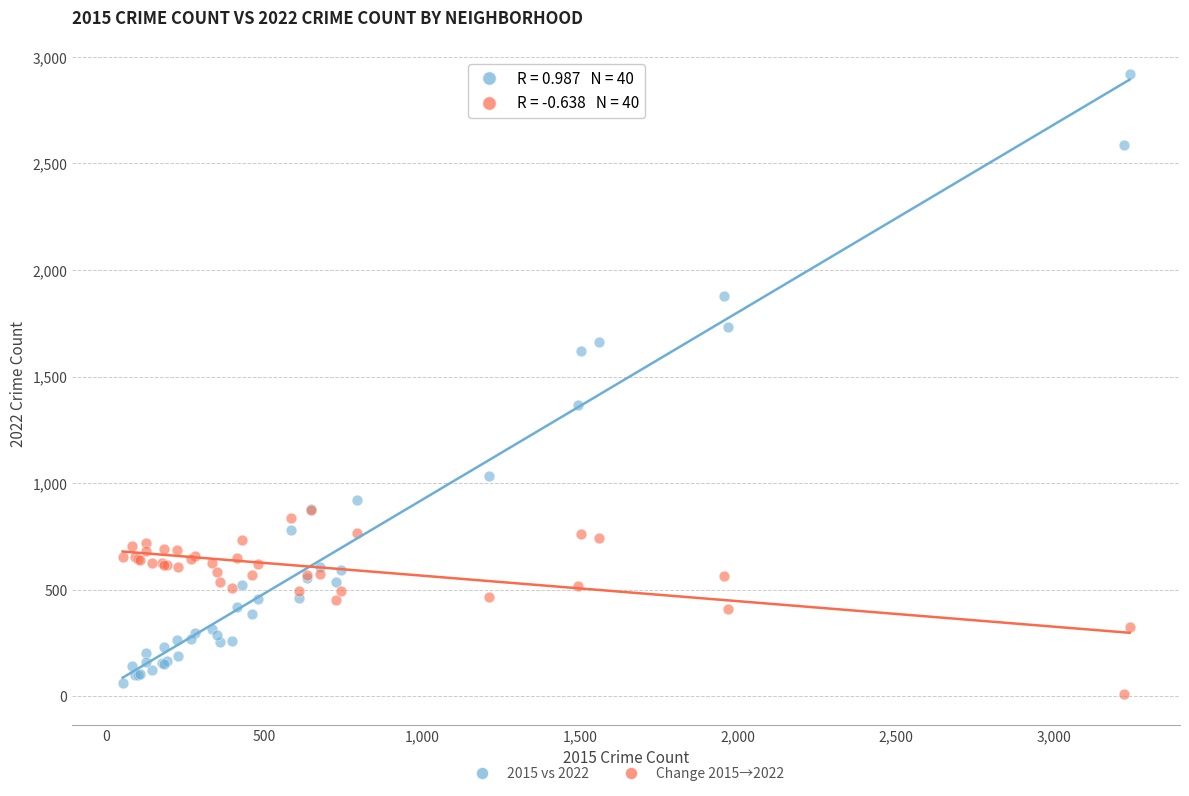

Across all series, what Y value is closest to 1465?

1368.0